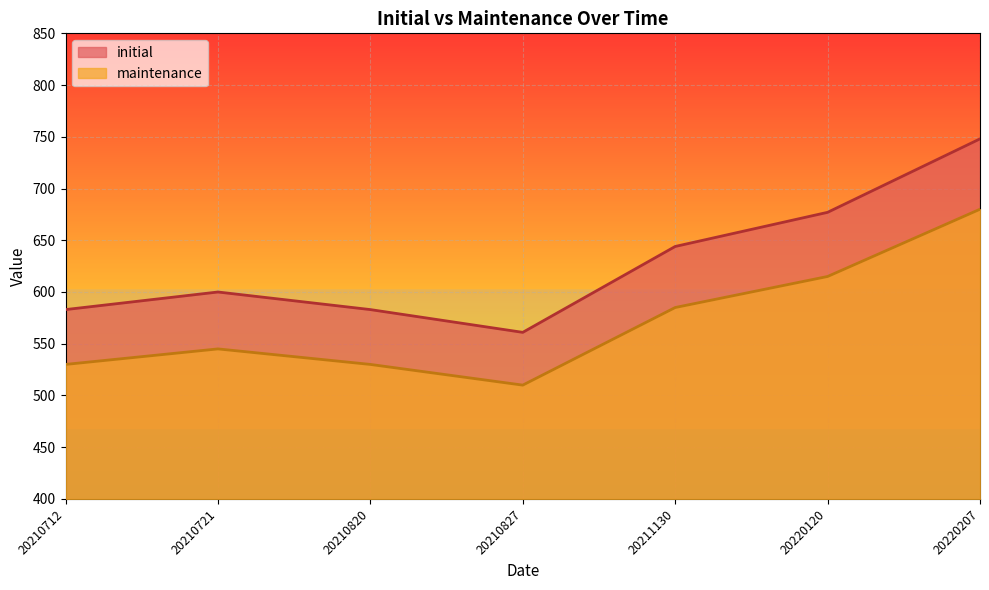

What is the difference between the second highest and minimum values in the maintenance series?

105